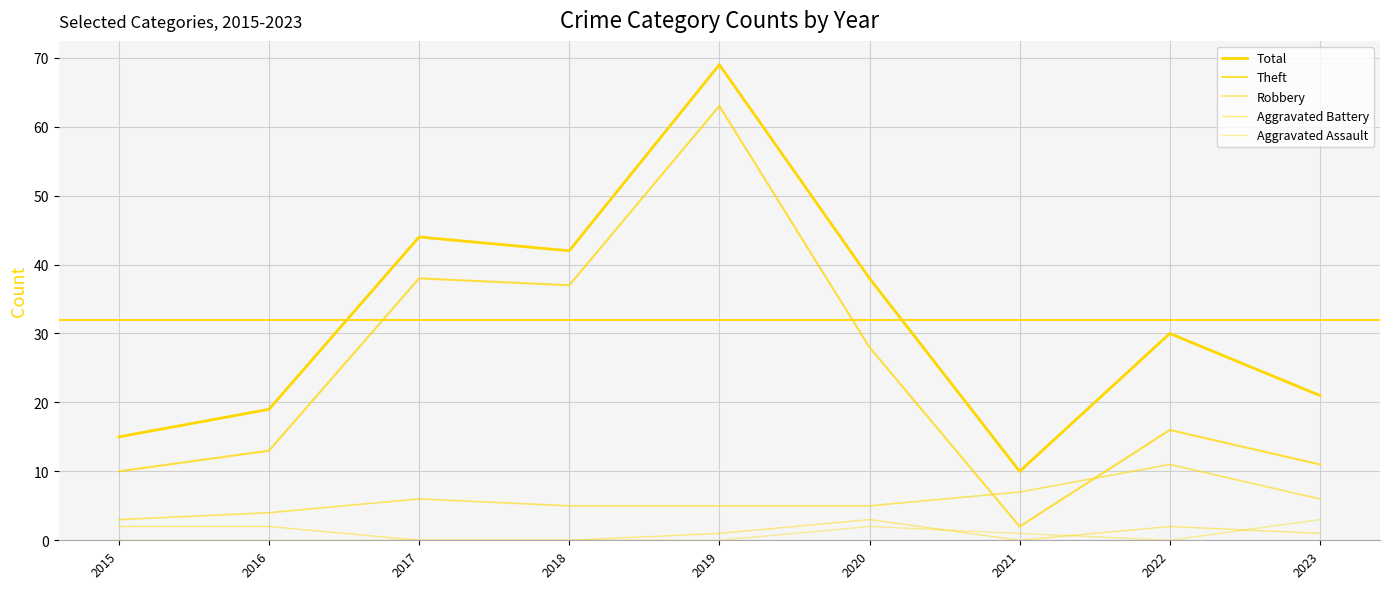

How many lines are shown in the chart?

5